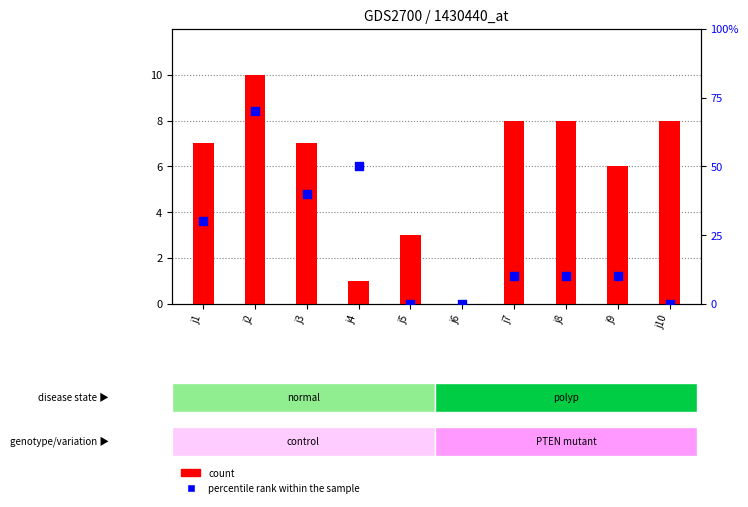

What are all the series names shown in the legend?

count, percentile rank within the sample